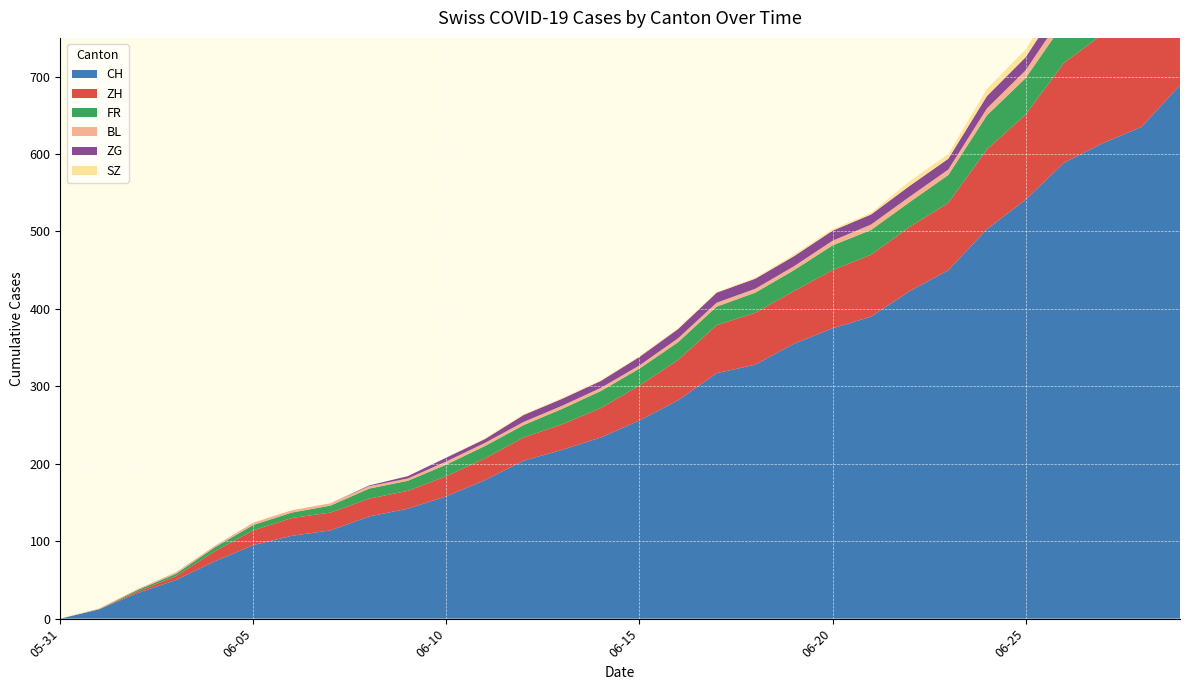

Reading left to right, list all the values displayed in this chart.

CH: 2020-05-31=0	2020-06-01=12	2020-06-02=33	2020-06-03=50	2020-06-04=74	2020-06-05=95	2020-06-06=107	2020-06-07=114	2020-06-08=132	2020-06-09=142	2020-06-10=158	2020-06-11=179	2020-06-12=204	2020-06-13=218	2020-06-14=234	2020-06-15=256	2020-06-16=282	2020-06-17=317	2020-06-18=328	2020-06-19=355	2020-06-20=375	2020-06-21=390	2020-06-22=423	2020-06-23=450	2020-06-24=503	2020-06-25=541	2020-06-26=589	2020-06-27=614	2020-06-28=635	2020-06-29=689
ZH: 2020-05-31=0	2020-06-01=0	2020-06-02=2	2020-06-03=5	2020-06-04=13	2020-06-05=19	2020-06-06=23	2020-06-07=23	2020-06-08=23	2020-06-09=23	2020-06-10=26	2020-06-11=28	2020-06-12=30	2020-06-13=33	2020-06-14=38	2020-06-15=45	2020-06-16=52	2020-06-17=62	2020-06-18=67	2020-06-19=68	2020-06-20=75	2020-06-21=80	2020-06-22=83	2020-06-23=87	2020-06-24=103	2020-06-25=110	2020-06-26=129	2020-06-27=141	2020-06-28=152	2020-06-29=161
FR: 2020-05-31=0	2020-06-01=0	2020-06-02=2	2020-06-03=3	2020-06-04=5	2020-06-05=7	2020-06-06=7	2020-06-07=9	2020-06-08=13	2020-06-09=13	2020-06-10=15	2020-06-11=16	2020-06-12=16	2020-06-13=20	2020-06-14=22	2020-06-15=22	2020-06-16=23	2020-06-17=24	2020-06-18=26	2020-06-19=27	2020-06-20=32	2020-06-21=32	2020-06-22=32	2020-06-23=36	2020-06-24=44	2020-06-25=47	2020-06-26=52	2020-06-27=56	2020-06-28=61	2020-06-29=61
BL: 2020-05-31=0	2020-06-01=1	2020-06-02=1	2020-06-03=2	2020-06-04=2	2020-06-05=3	2020-06-06=3	2020-06-07=3	2020-06-08=3	2020-06-09=3	2020-06-10=4	2020-06-11=4	2020-06-12=4	2020-06-13=4	2020-06-14=4	2020-06-15=4	2020-06-16=5	2020-06-17=5	2020-06-18=5	2020-06-19=5	2020-06-20=6	2020-06-21=7	2020-06-22=7	2020-06-23=7	2020-06-24=9	2020-06-25=10	2020-06-26=12	2020-06-27=14	2020-06-28=16	2020-06-29=17
ZG: 2020-05-31=0	2020-06-01=0	2020-06-02=0	2020-06-03=0	2020-06-04=0	2020-06-05=0	2020-06-06=0	2020-06-07=0	2020-06-08=1	2020-06-09=3	2020-06-10=5	2020-06-11=5	2020-06-12=9	2020-06-13=9	2020-06-14=9	2020-06-15=11	2020-06-16=12	2020-06-17=13	2020-06-18=13	2020-06-19=13	2020-06-20=13	2020-06-21=13	2020-06-22=14	2020-06-23=14	2020-06-24=16	2020-06-25=17	2020-06-26=19	2020-06-27=19	2020-06-28=19	2020-06-29=21
SZ: 2020-05-31=0	2020-06-01=0	2020-06-02=0	2020-06-03=0	2020-06-04=0	2020-06-05=0	2020-06-06=0	2020-06-07=0	2020-06-08=0	2020-06-09=0	2020-06-10=0	2020-06-11=1	2020-06-12=1	2020-06-13=1	2020-06-14=1	2020-06-15=1	2020-06-16=1	2020-06-17=1	2020-06-18=1	2020-06-19=2	2020-06-20=2	2020-06-21=2	2020-06-22=6	2020-06-23=6	2020-06-24=9	2020-06-25=10	2020-06-26=13	2020-06-27=16	2020-06-28=16	2020-06-29=21